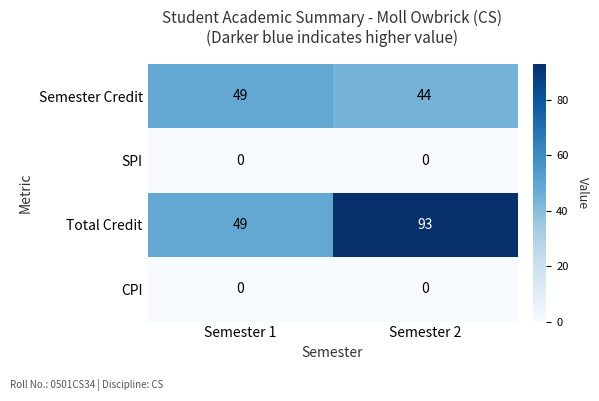

How many series are shown in this chart?

4